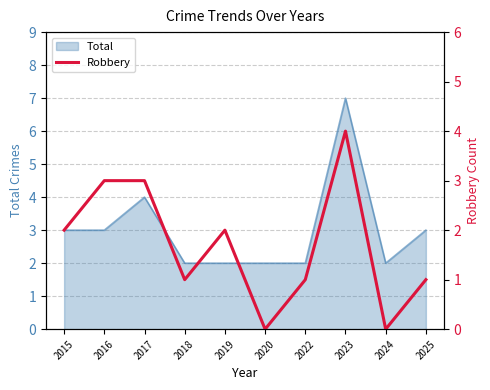

The Total series shows 1 at 2019. True or false?

False